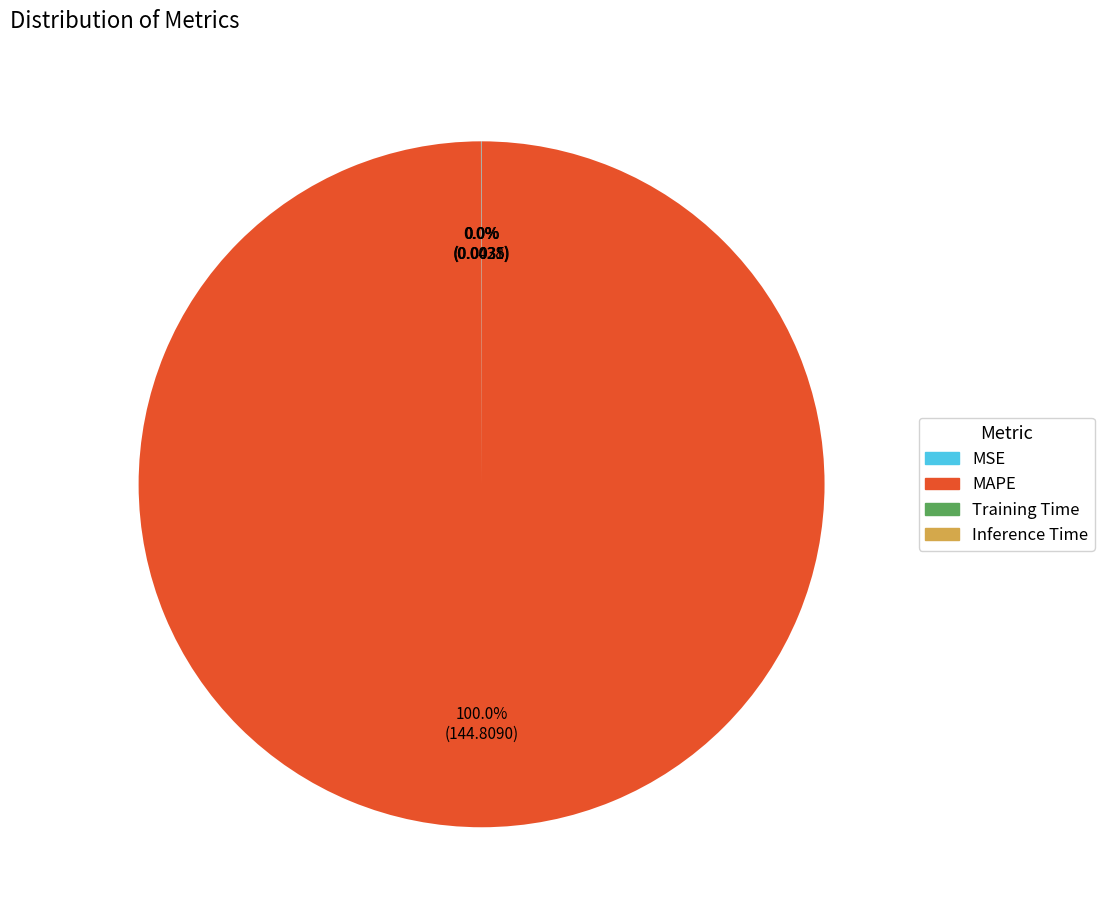

Which category accounts for the majority?

MAPE